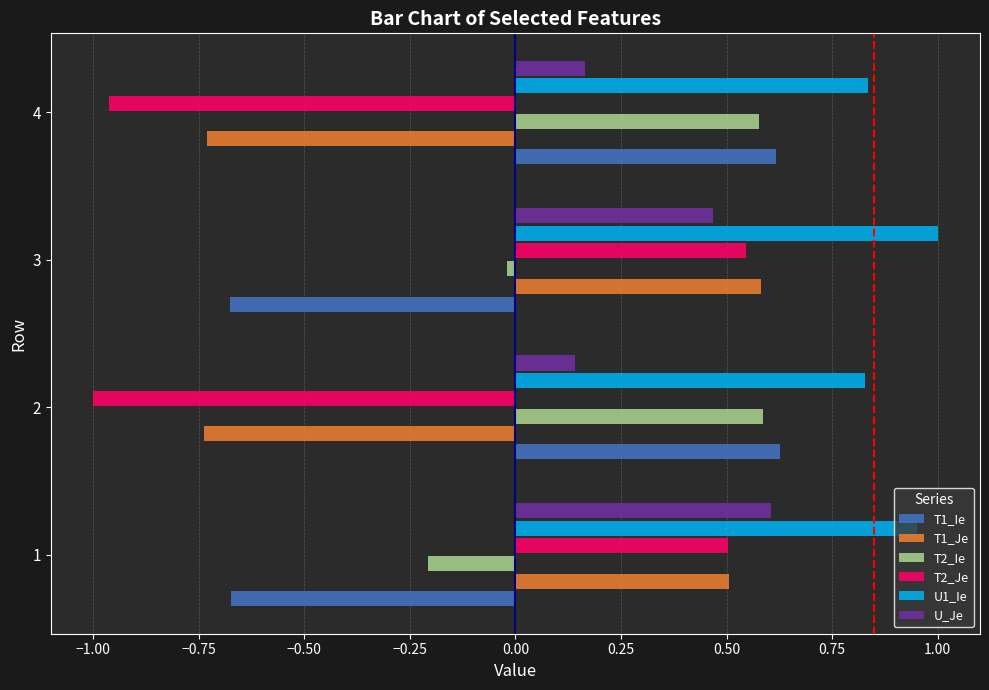

Which category has the highest value across all series?

3